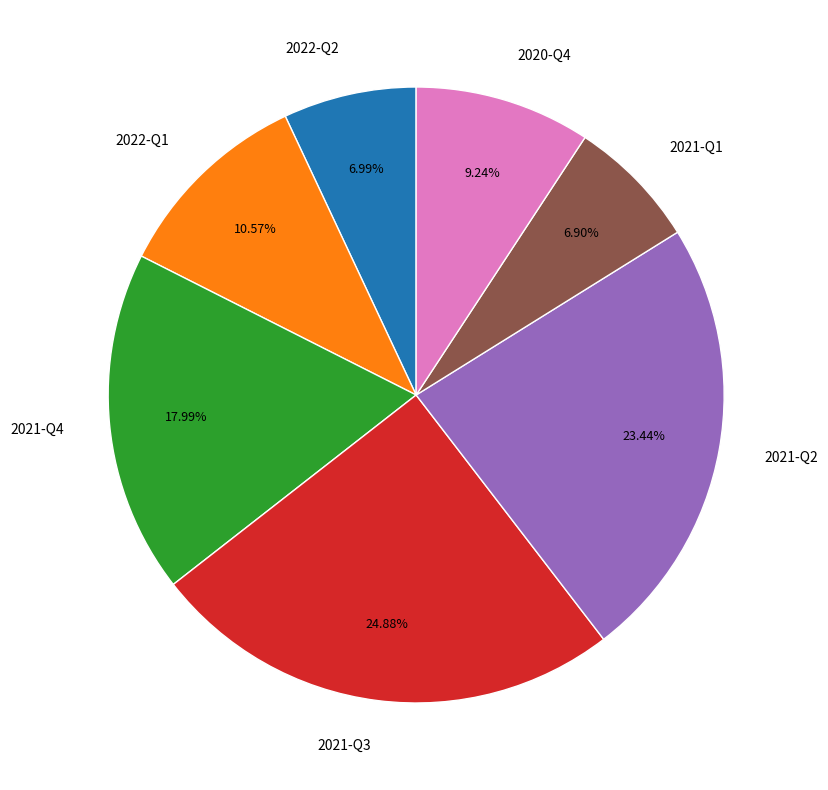

True or false: 2021-Q4 accounts for 8% of the total.

False